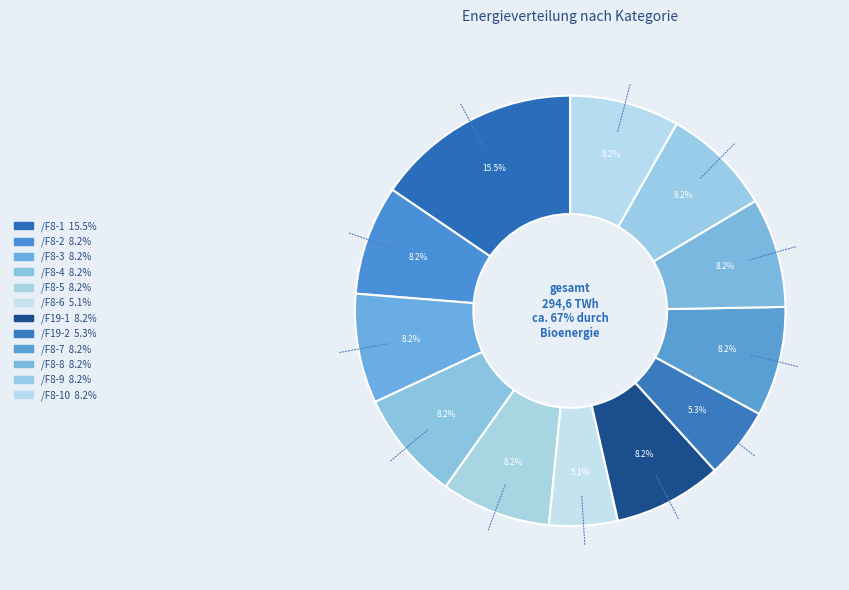

Does any single category account for the majority?

No